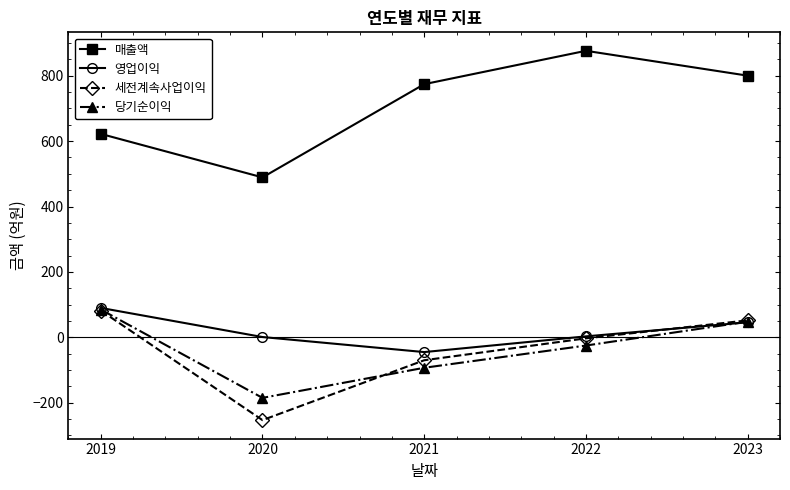

Rank the categories by 매출액 value from lowest to highest.

2020, 2019, 2021, 2023, 2022